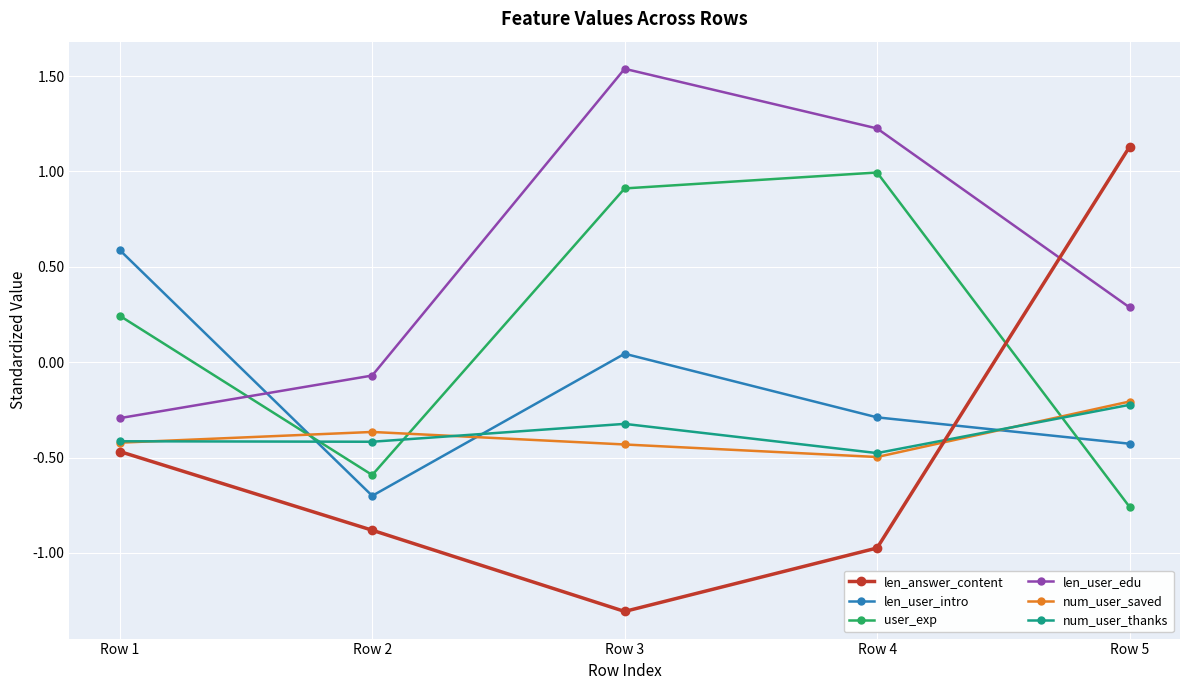

True or false: num_user_saved has a value of -0.1 at Row 3.

False